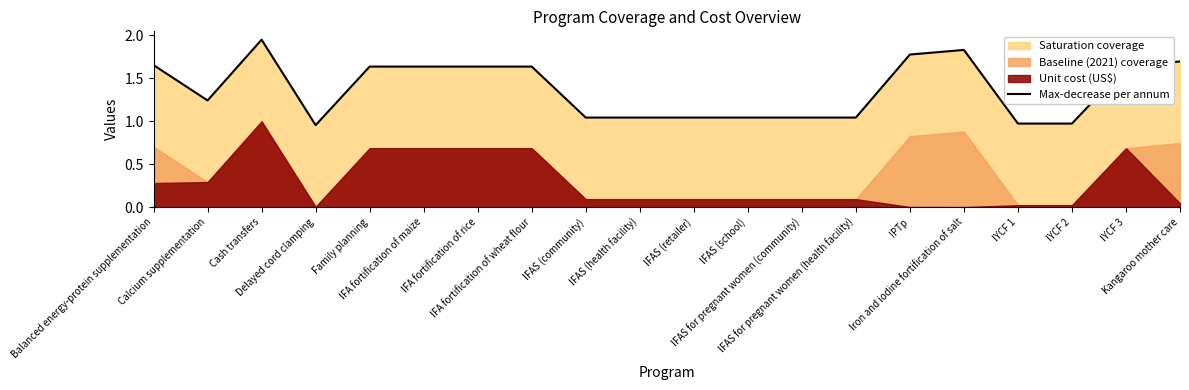

Which label corresponds to the largest value in the chart?

Cash transfers